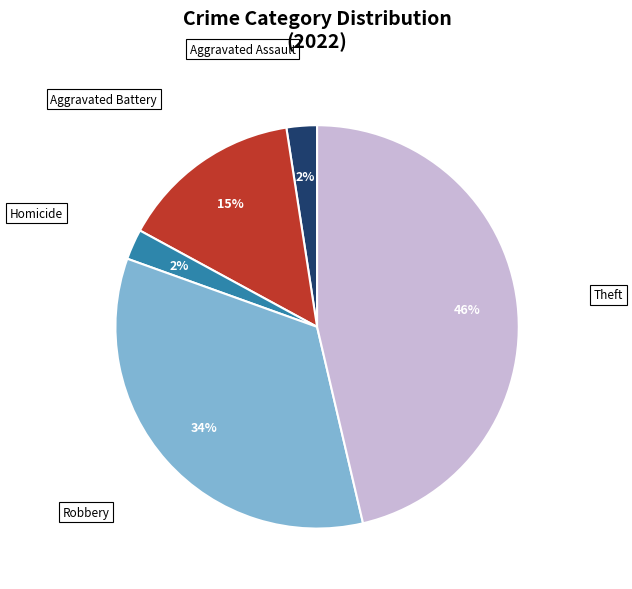

The Homicide slice represents 14% of the pie. True or false?

False